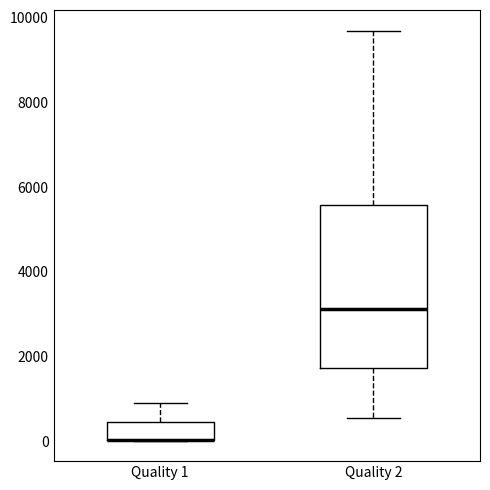

Where is the lower edge of the box for Quality 1 on the y-axis? The values are not printed on the chart, so give them approximately, as read against the axis.

0